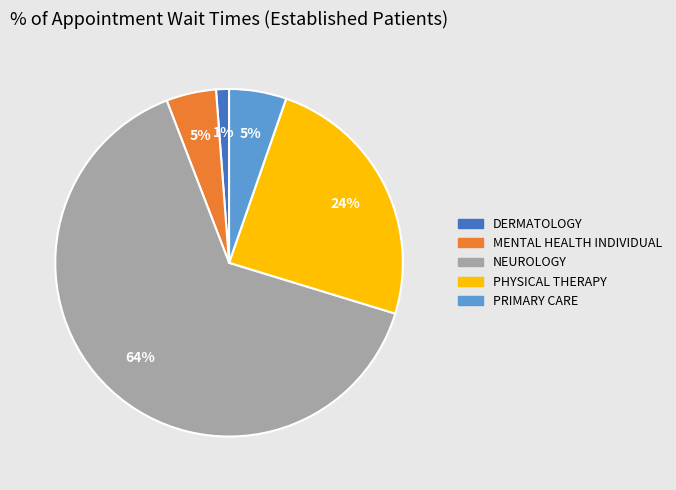

Combined, do PRIMARY CARE and MENTAL HEALTH INDIVIDUAL account for over 50%?

No